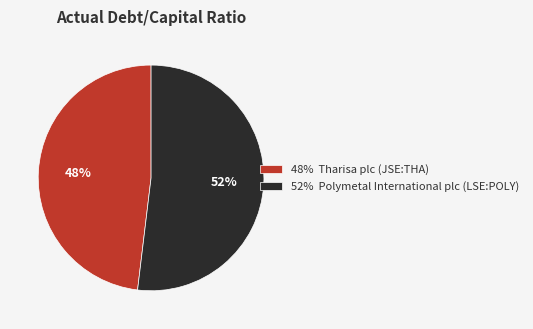

Combined, do 48% Tharisa plc (JSE:THA) and 52% Polymetal International plc (LSE:POLY) account for over 50%?

Yes